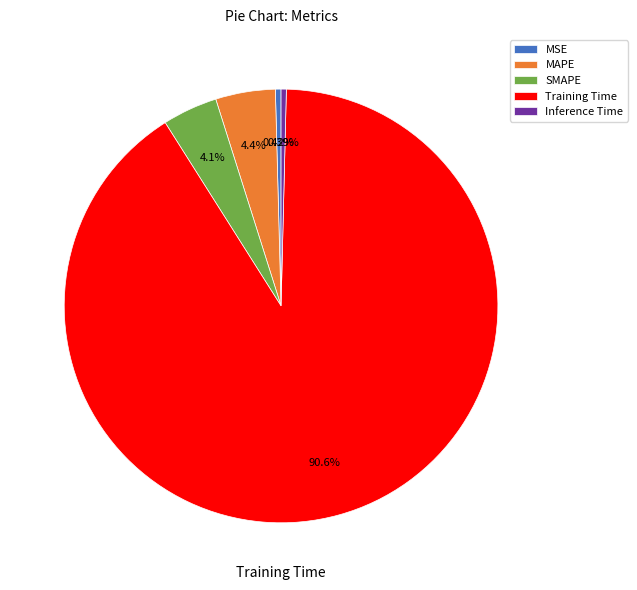

To the nearest percent, what is the difference between the MSE and Training Time slice percentages?

90%